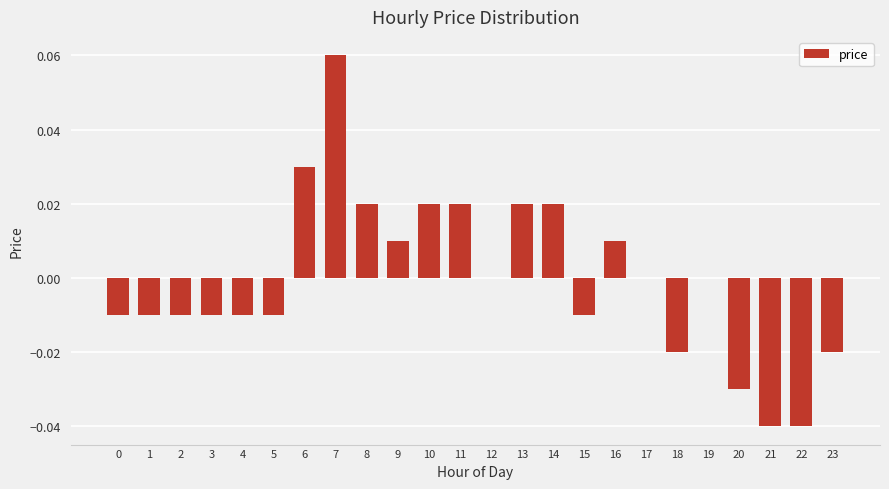

True or false: the data shows -0.0 at 3.

True